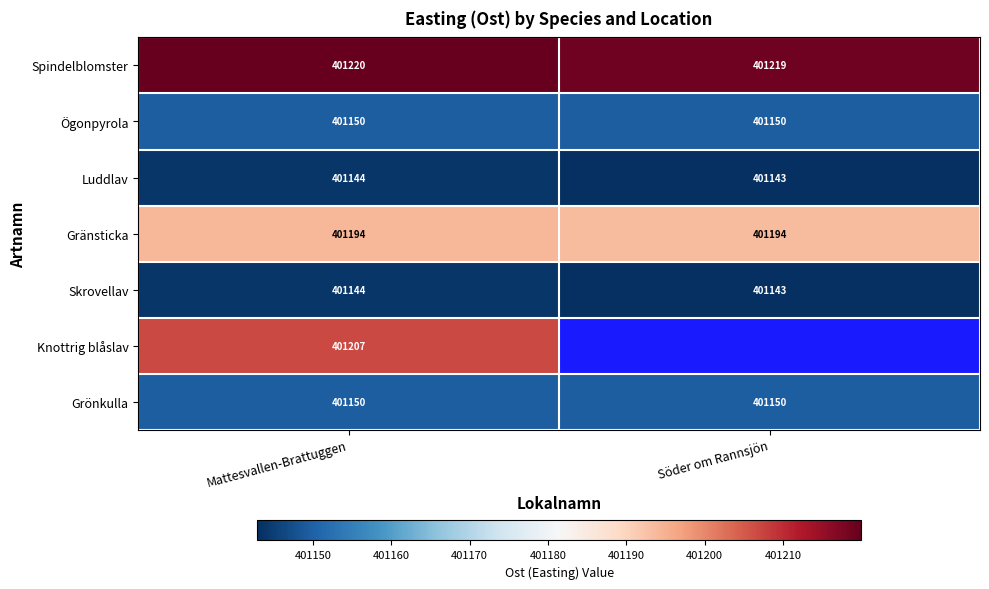

At which category is the sum across all series the highest?

Mattesvallen-Brattuggen